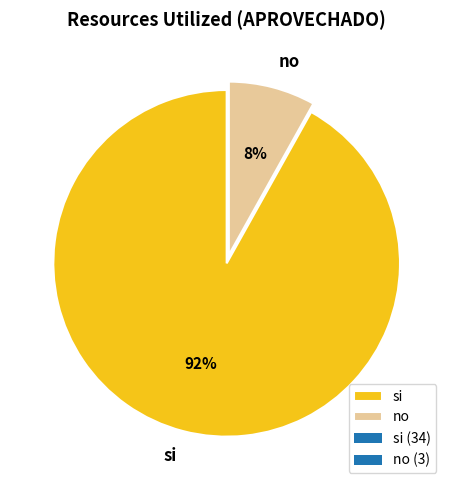

The no slice represents 1% of the pie. True or false?

False